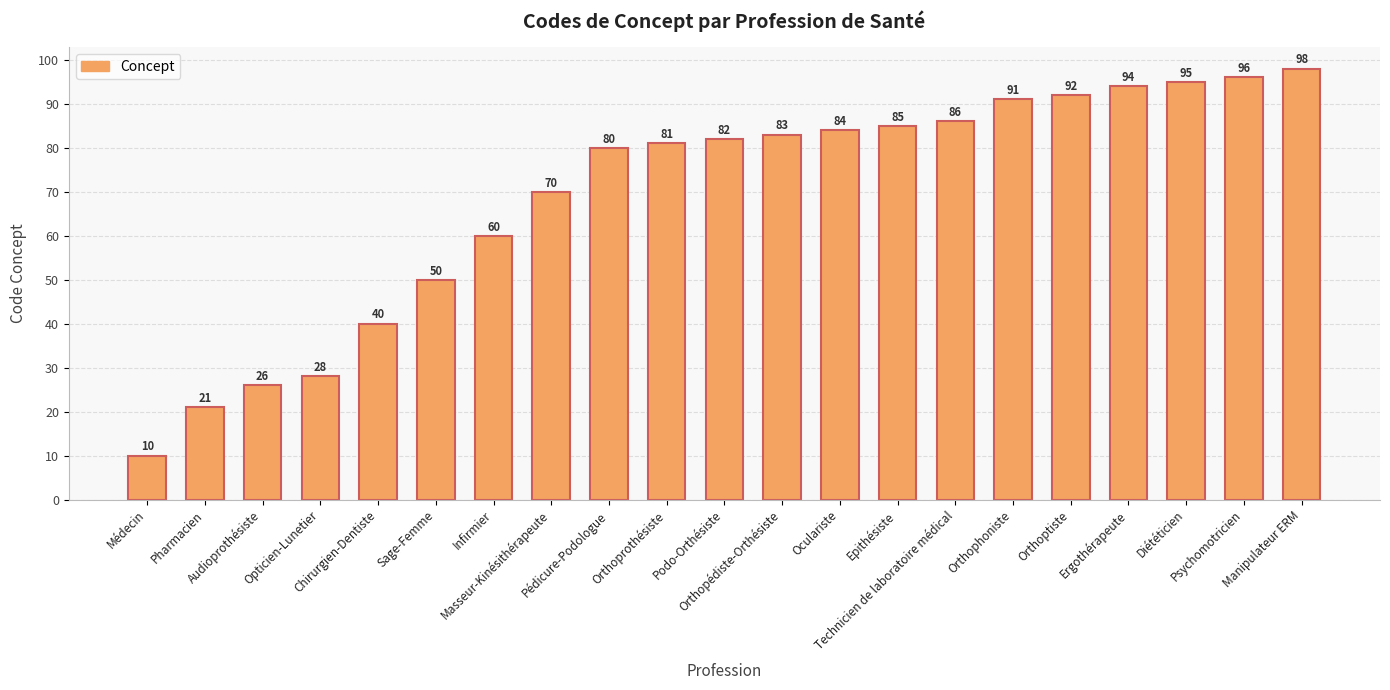

Rank the categories by value from highest to lowest.

Manipulateur ERM, Psychomotricien, Diététicien, Ergothérapeute, Orthoptiste, Orthophoniste, Technicien de laboratoire médical, Epithésiste, Oculariste, Orthopédiste-Orthésiste, Podo-Orthésiste, Orthoprothésiste, Pédicure-Podologue, Masseur-Kinésithérapeute, Infirmier, Sage-Femme, Chirurgien-Dentiste, Opticien-Lunetier, Audioprothésiste, Pharmacien, Médecin